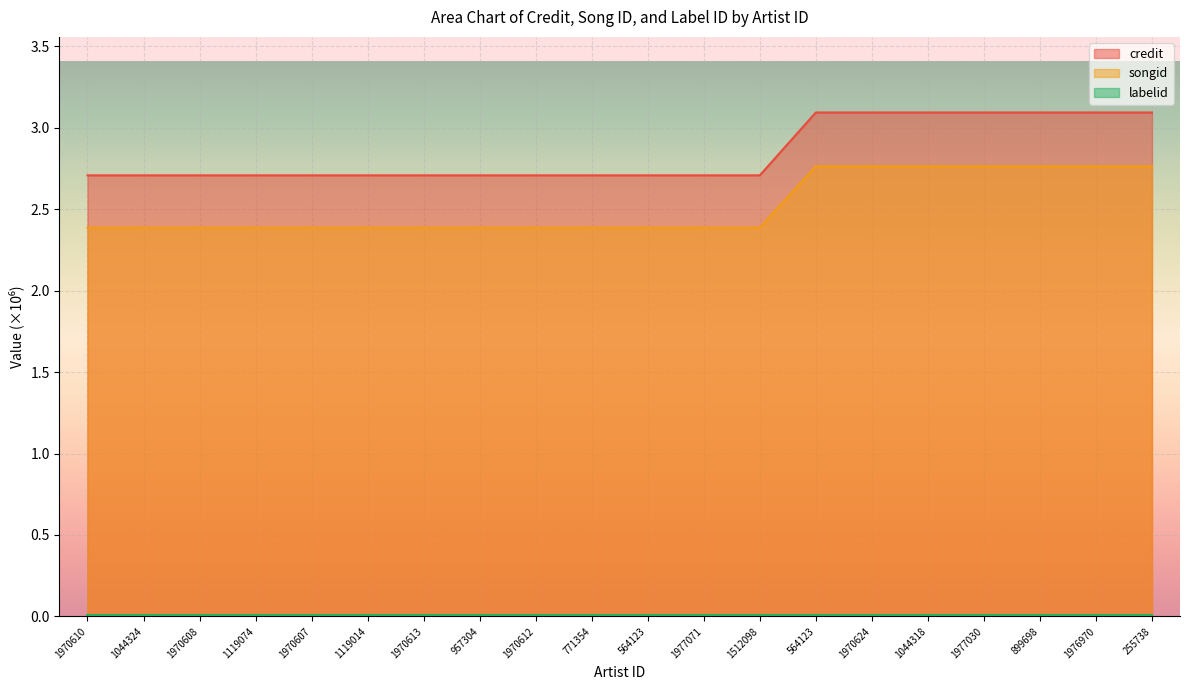

Does the chart display data point markers on the line(s)?

No